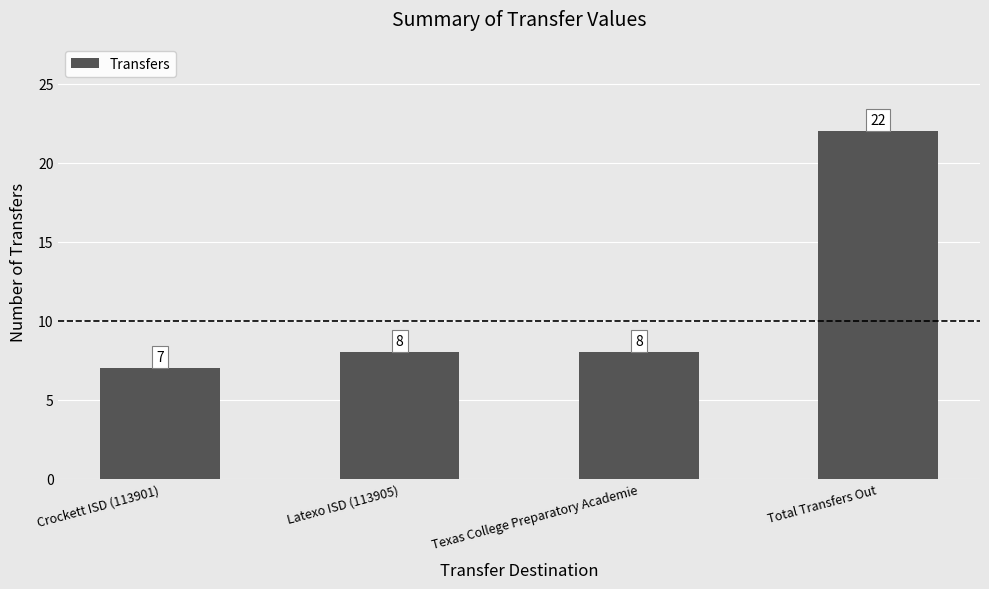

How many data points are less than 8?

1